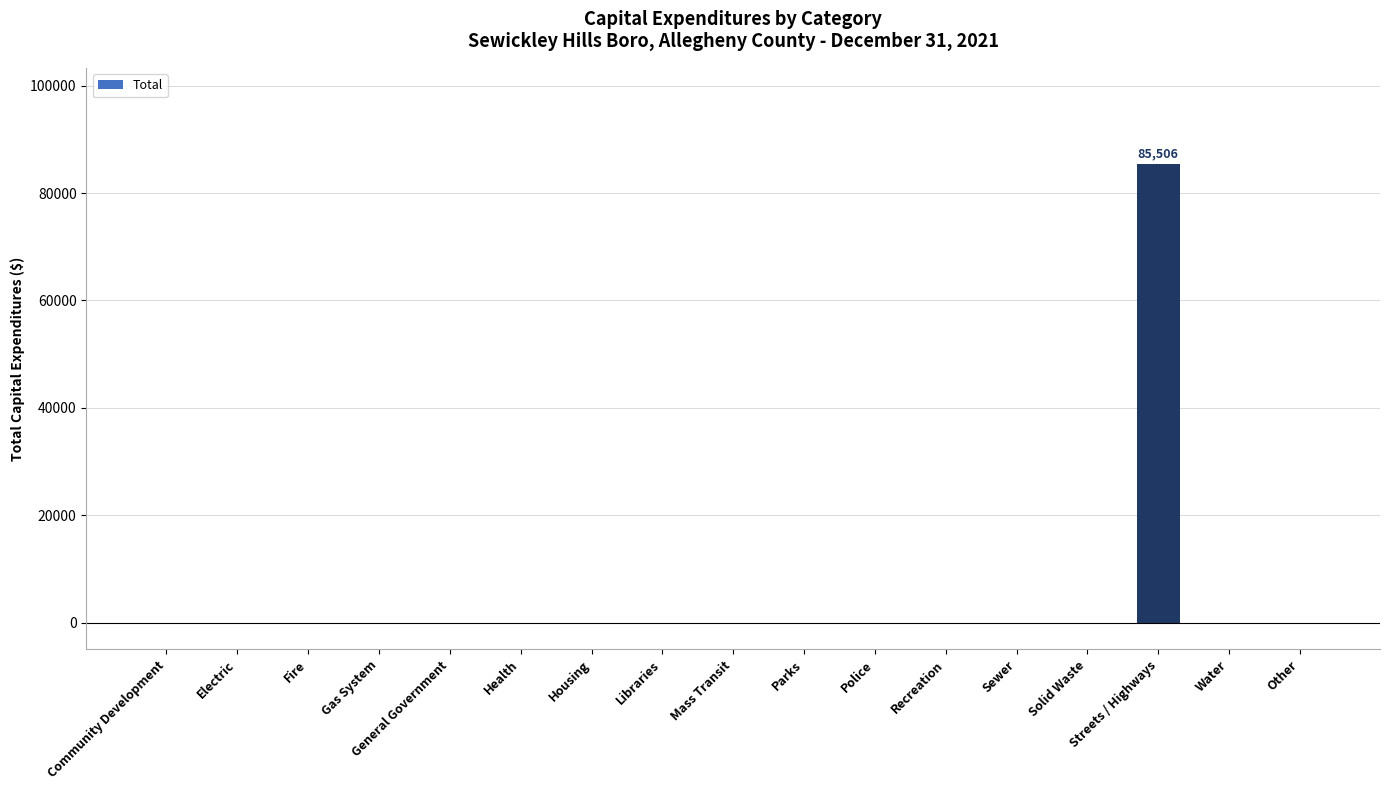

What is the sum of the values at Streets / Highways and Recreation?

85506